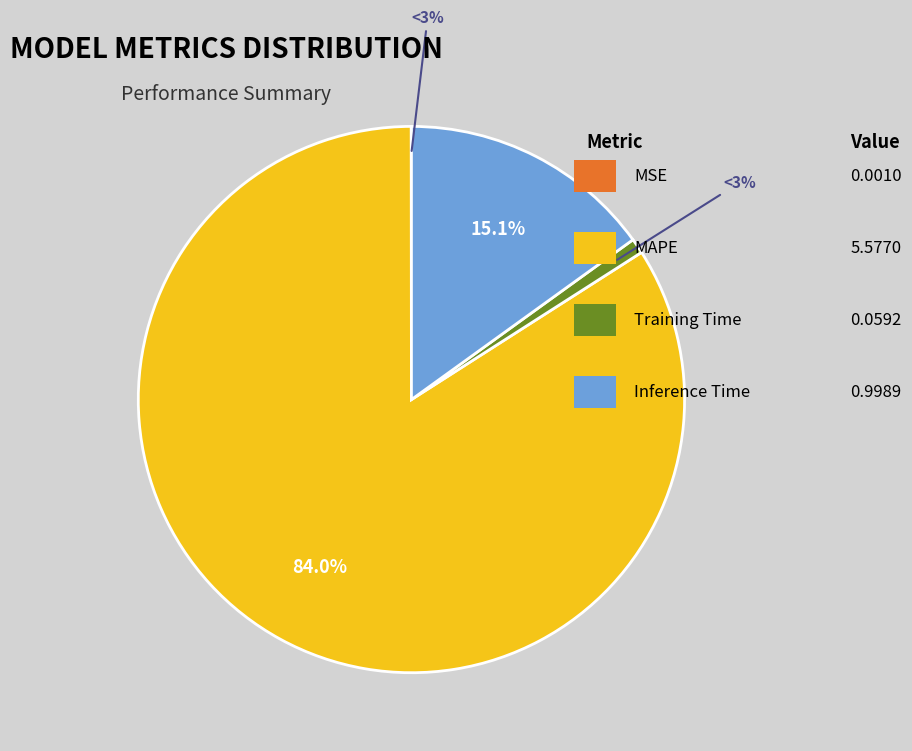

To the nearest percent, what is the combined percentage of MSE and Inference Time?

15%